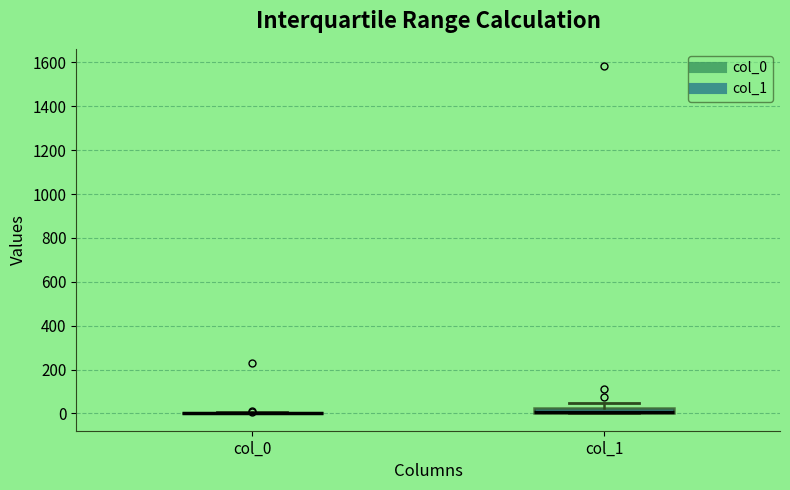

Where is the upper edge of the box for col_1 on the y-axis? The values are not printed on the chart, so give them approximately, as read against the axis.

20